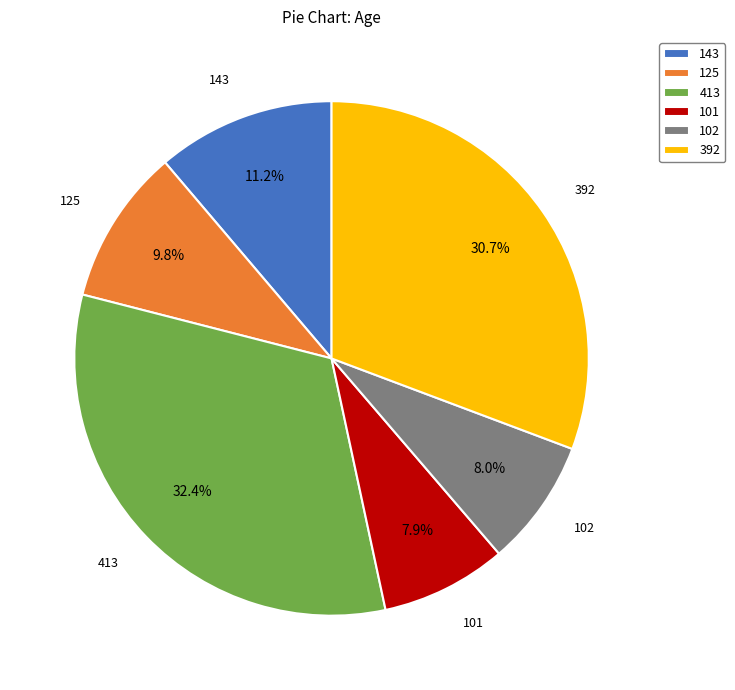

Which has a higher value, 392 or 143?

392